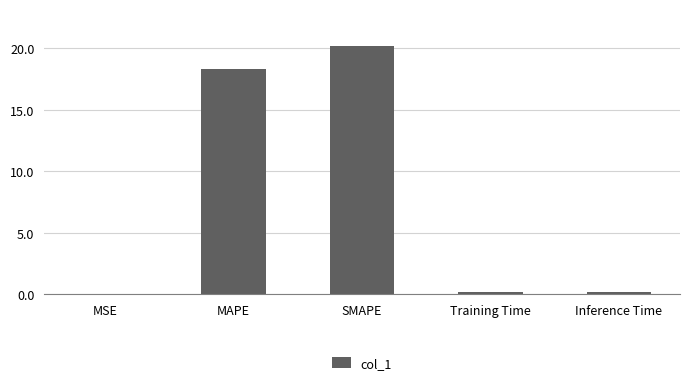

Between MAPE and Inference Time, which is larger?

MAPE